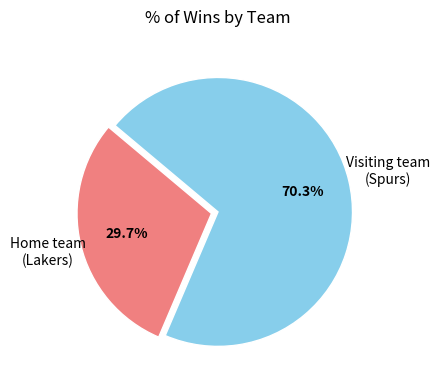

Is there a majority slice in this chart?

Yes